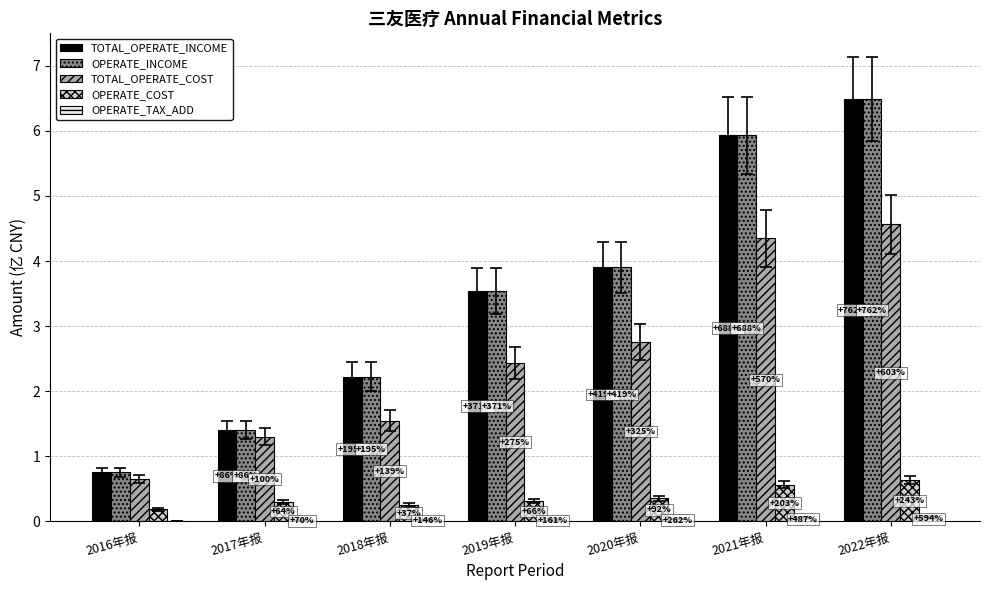

What is the spread (max minus min) of values at 2021年报?

5.9